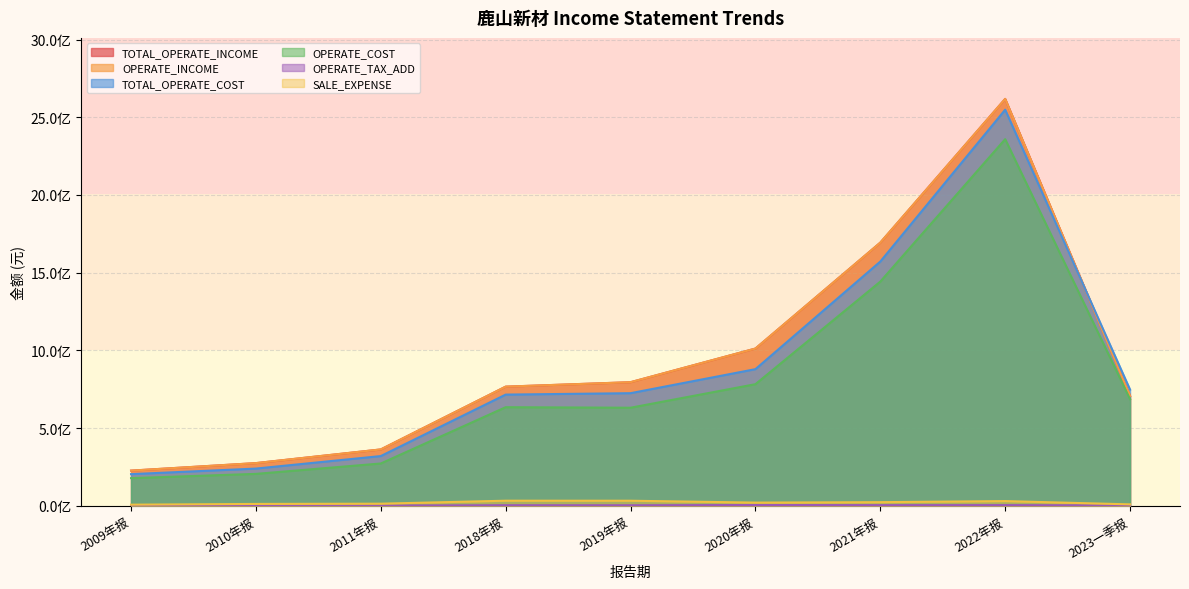

Is the value of OPERATE_INCOME at 2018年报 greater than the value of TOTAL_OPERATE_INCOME at 2019年报?

No